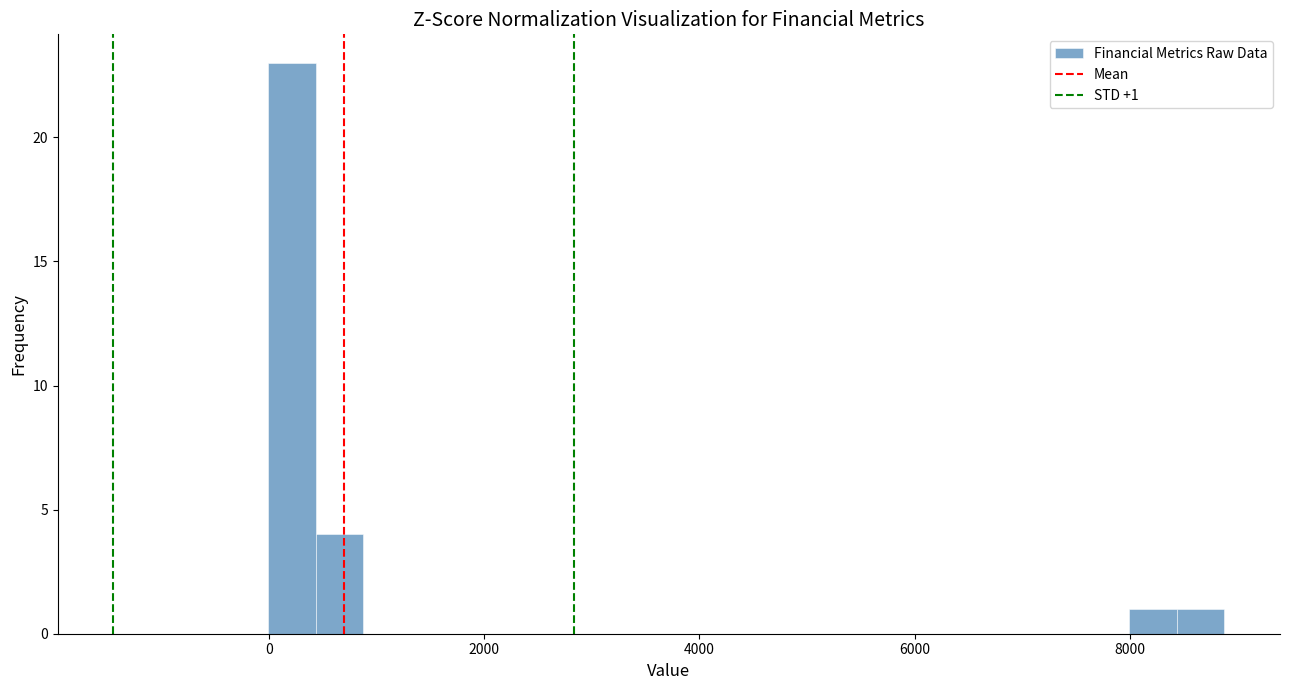

Read against the x-axis, roughly where is the centre of the tallest bar?

200